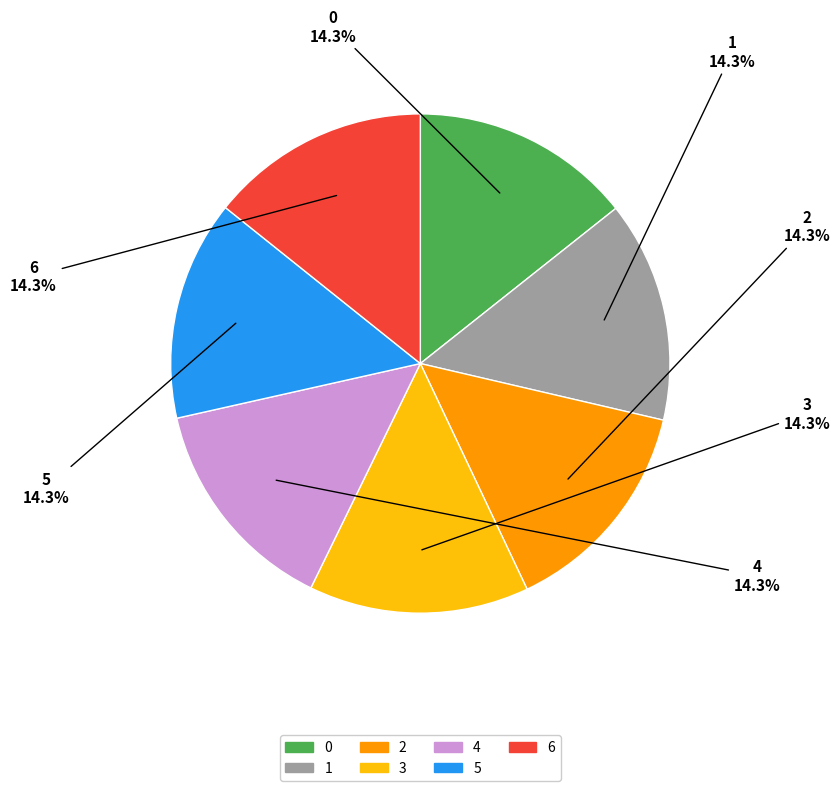

True or false: 5 accounts for 14% of the total.

True